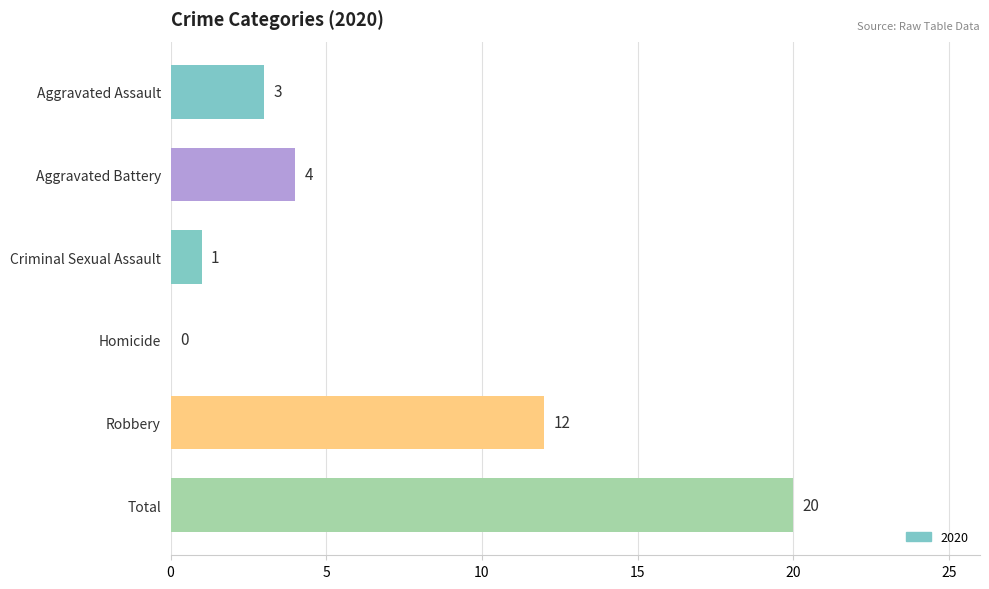

The chart shows a value of 4 at Aggravated Battery. True or false?

True